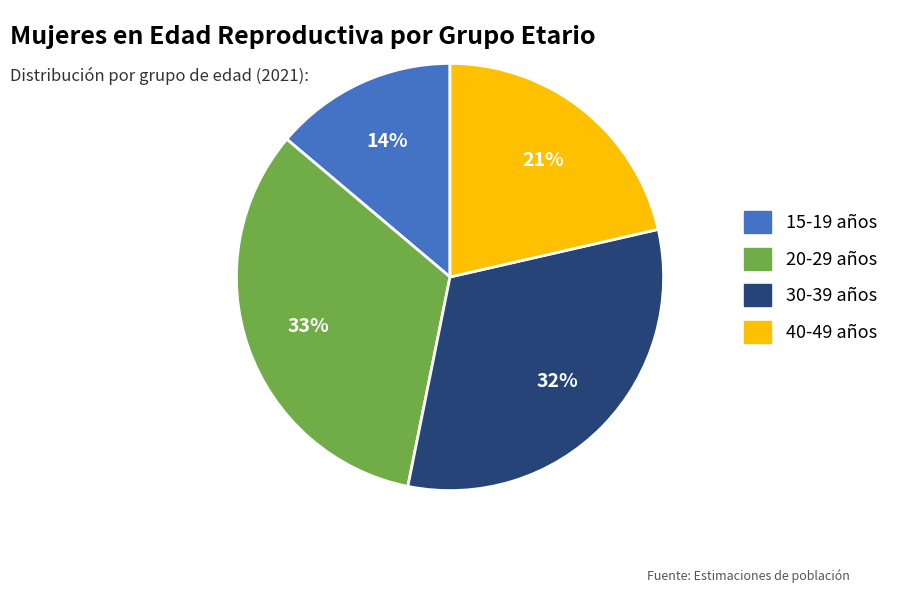

Do 30-39 años and 40-49 años together represent more than half of the pie?

Yes